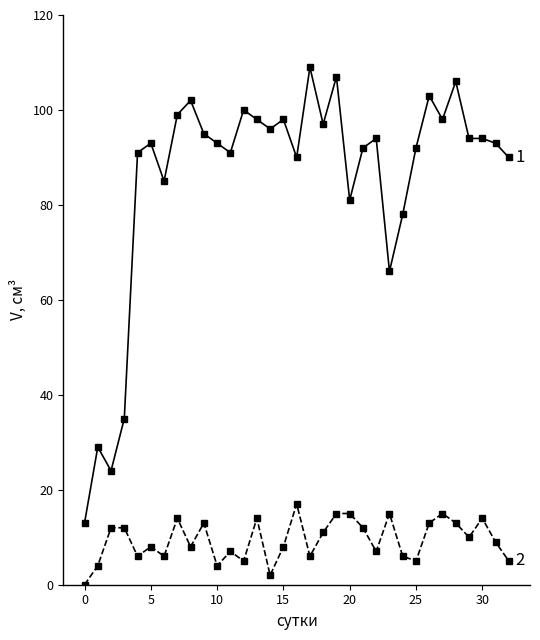

What is the greatest value displayed?

109